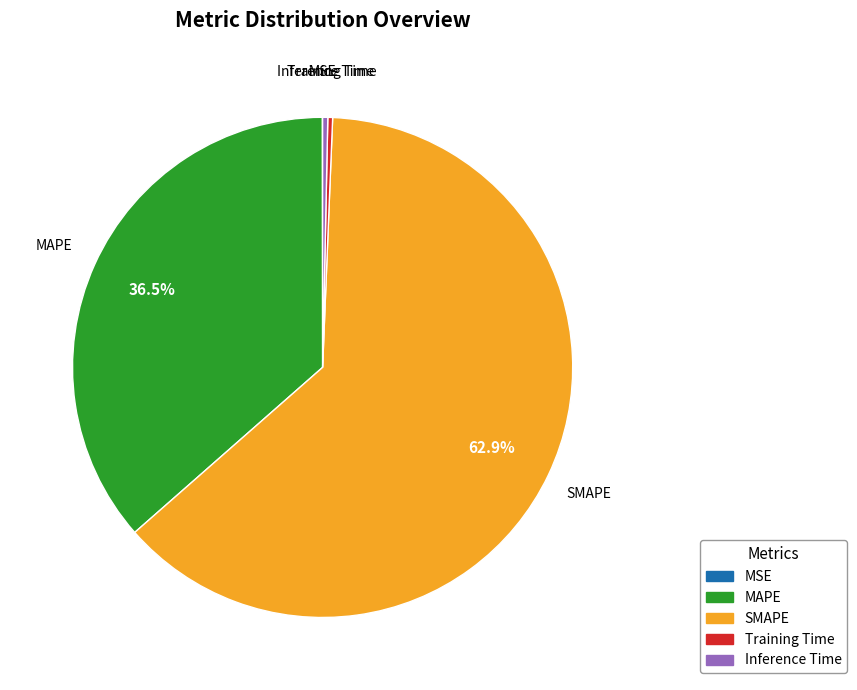

Which has a higher value, Inference Time or SMAPE?

SMAPE